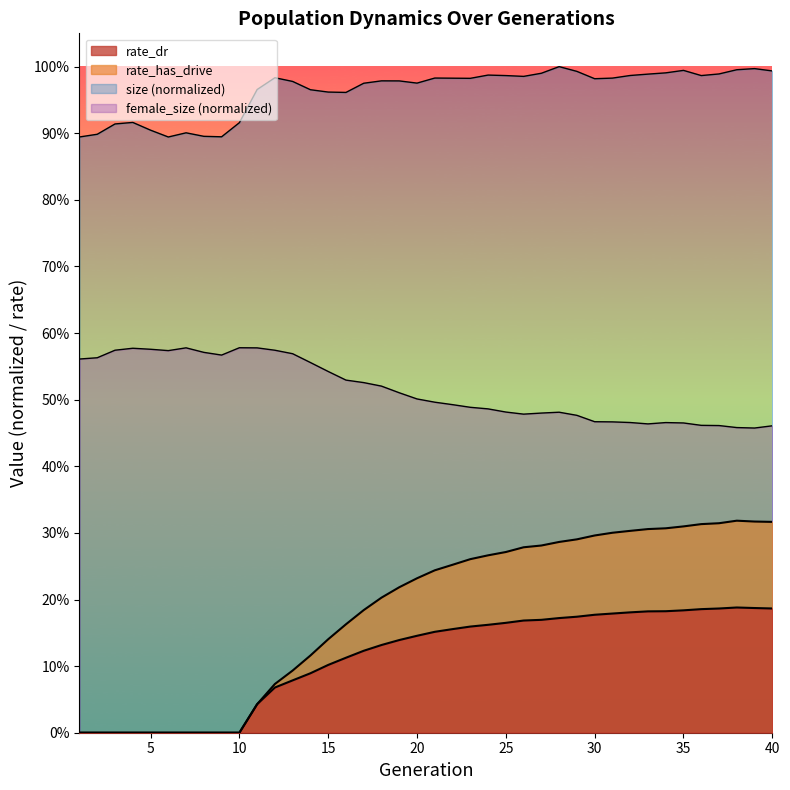

How many lines are shown in the chart?

4